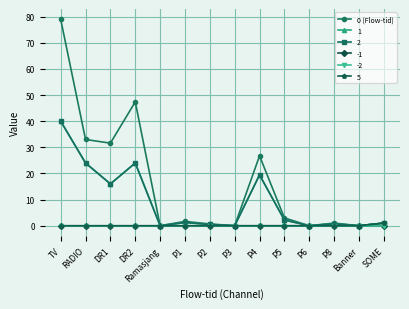

Is this an area chart (filled region under the line)?

No